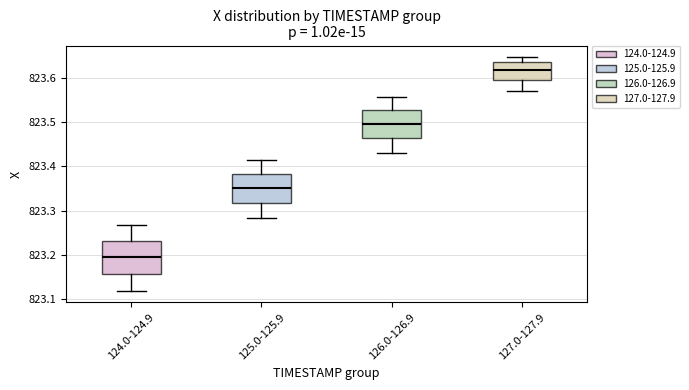

Reading left to right, read every box against the y-axis: the position of its median line, the range the box covers, and the ends of its whiskers. The values are not printed on the chart, so give them approximately, as read against the axis.

124.0-124.9: median 823.19, box 823.16 to 823.23, whiskers 823.12 to 823.27
125.0-125.9: median 823.35, box 823.32 to 823.38, whiskers 823.28 to 823.42
126.0-126.9: median 823.50, box 823.46 to 823.53, whiskers 823.43 to 823.56
127.0-127.9: median 823.62, box 823.59 to 823.64, whiskers 823.57 to 823.65